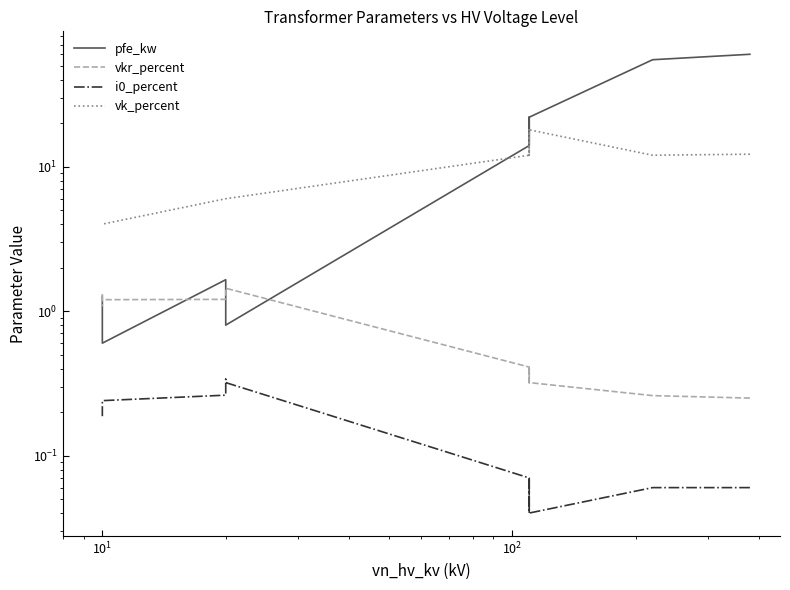

Is the value of vk_percent at 11 greater than the value of i0_percent at 8?

Yes